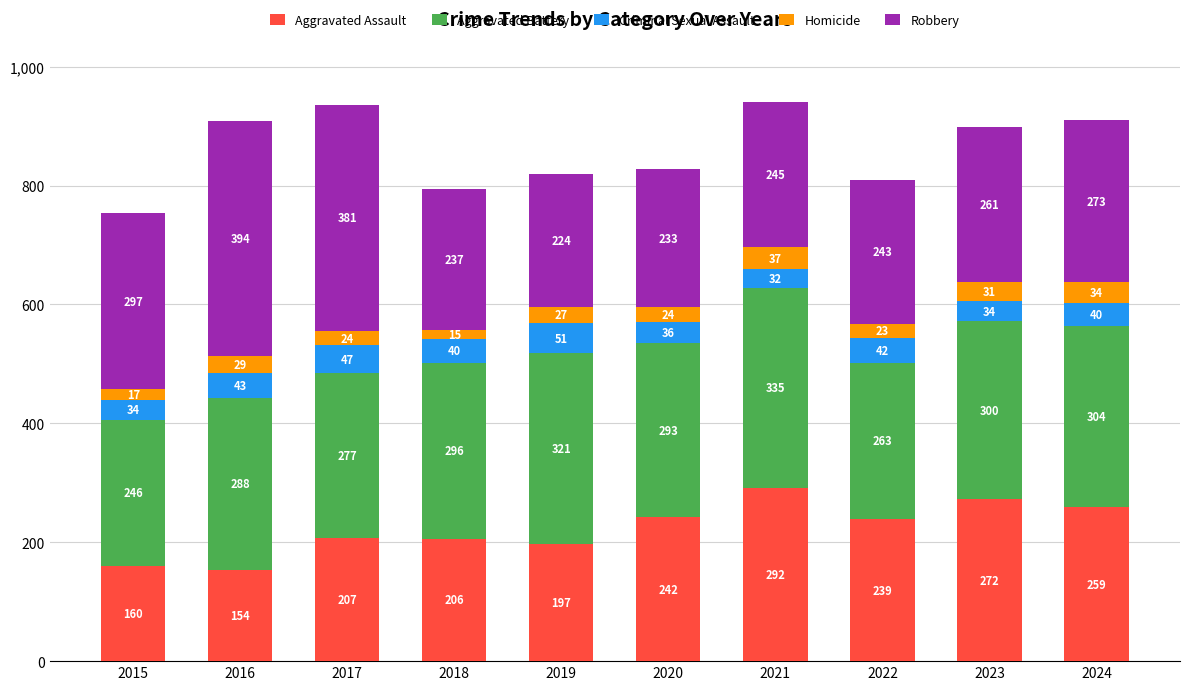

What is the sum of the Aggravated Assault values at 2019 and 2023?

469